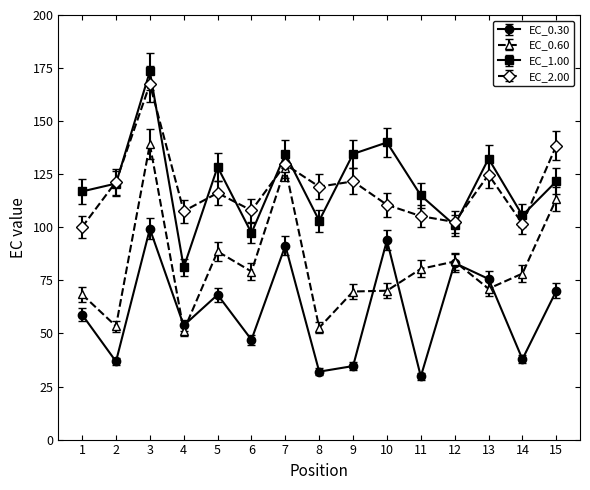

What is the greatest value displayed?

173.4